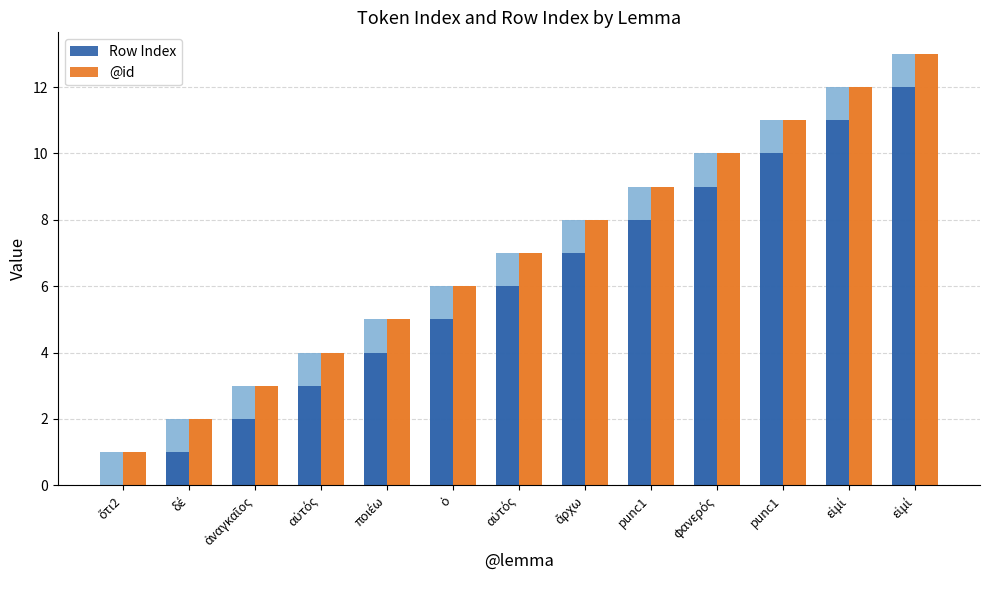

List the labels in order of Row Index value, largest first.

εἰμί, εἰμί, punc1, φανερός, punc1, ἄρχω, αὐτός, ὁ, ποιέω, αὐτός, ἀναγκαῖος, δέ, ὅτι2